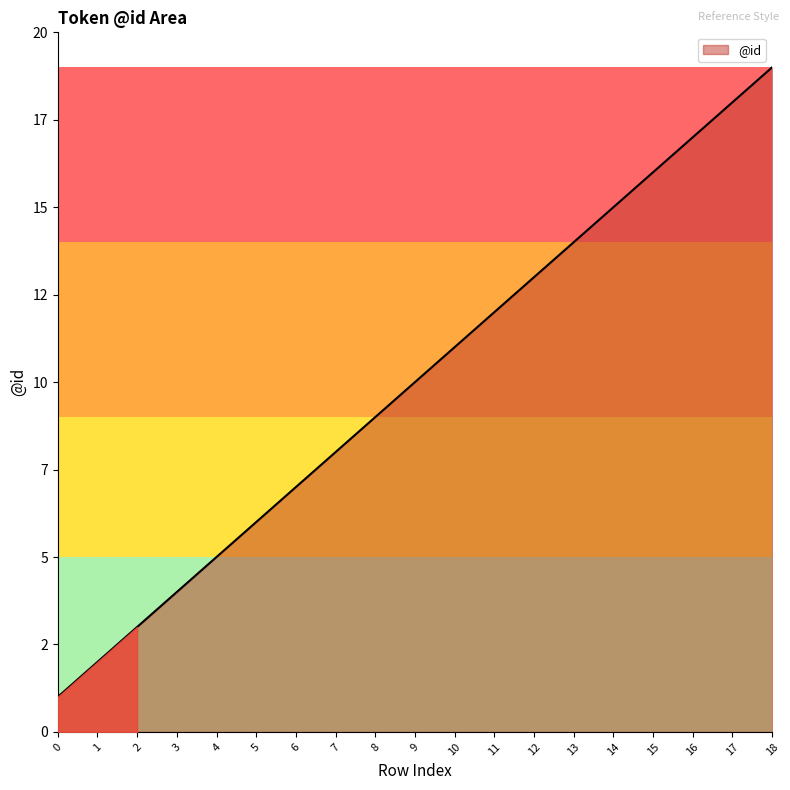

What is the value of the 10th point from the left?

10